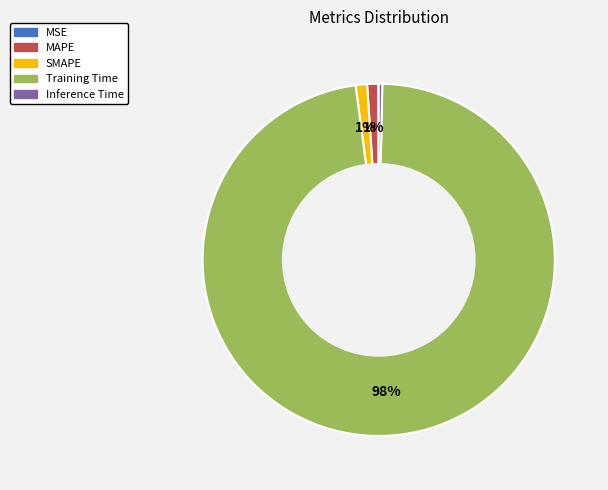

To the nearest percent, what is the difference between the largest and smallest slice percentages?

98%